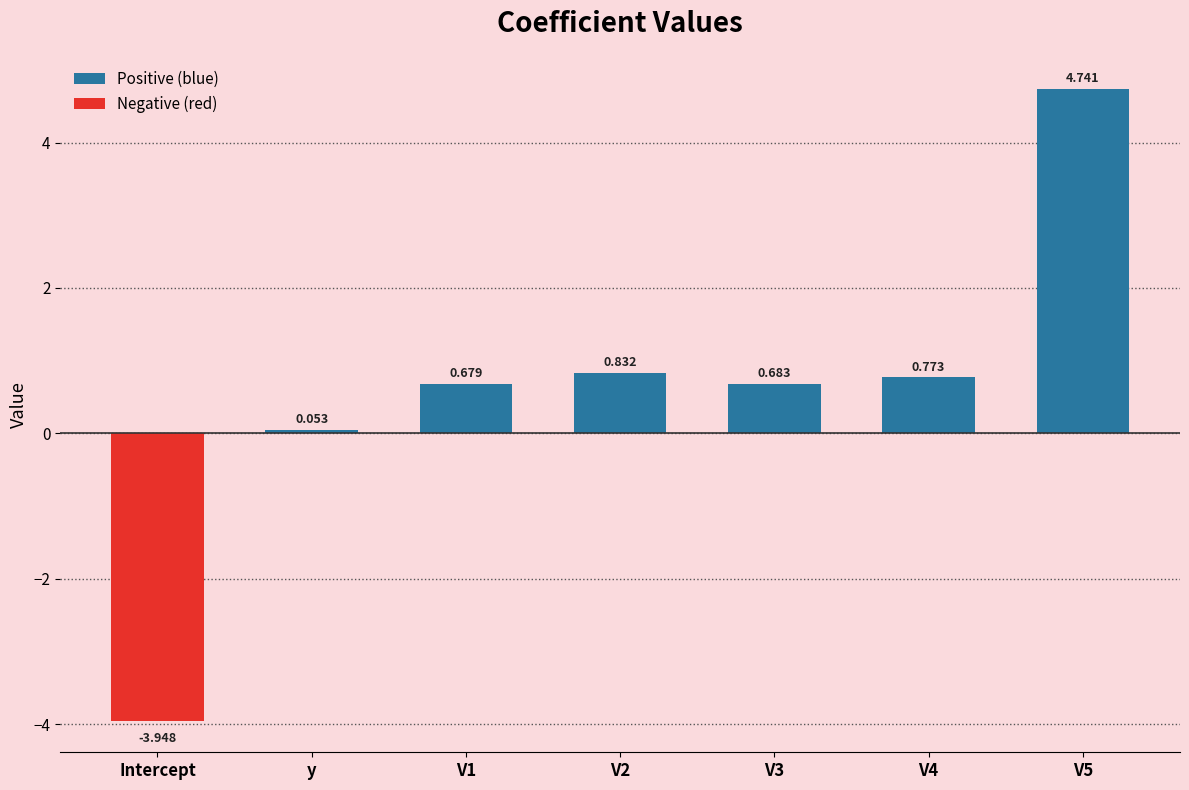

The chart shows a value of -2.6 at Intercept. True or false?

False